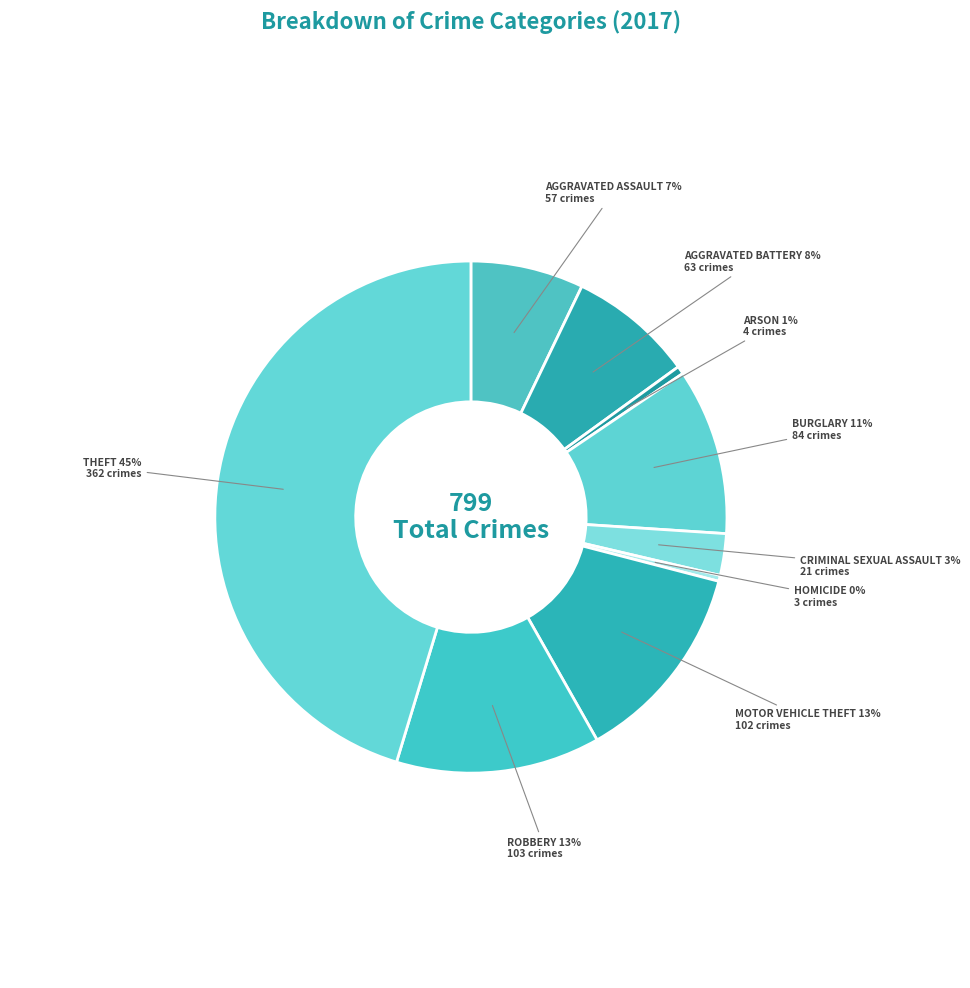

To the nearest percent, what is the difference between the largest and smallest slice percentages?

45%